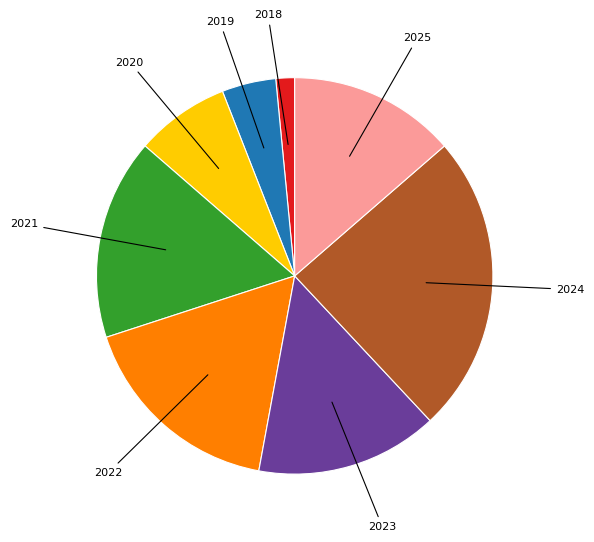

Is there any slice that represents more than half of the pie?

No